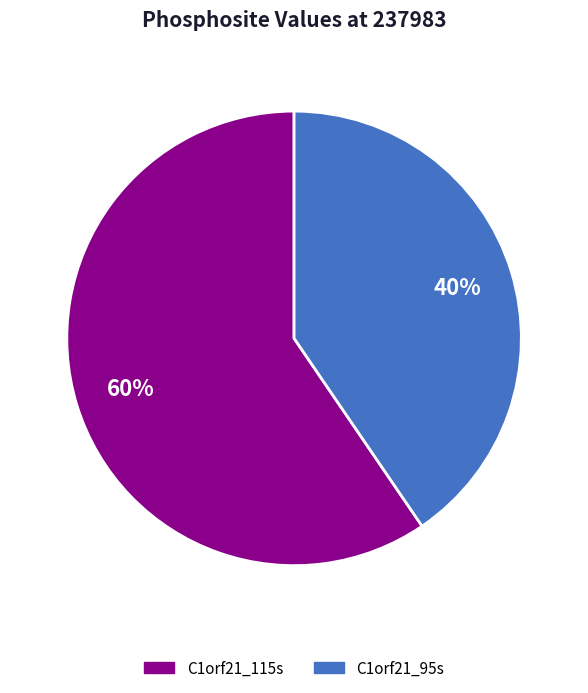

Is the sum of C1orf21_95s and C1orf21_115s greater than half?

Yes